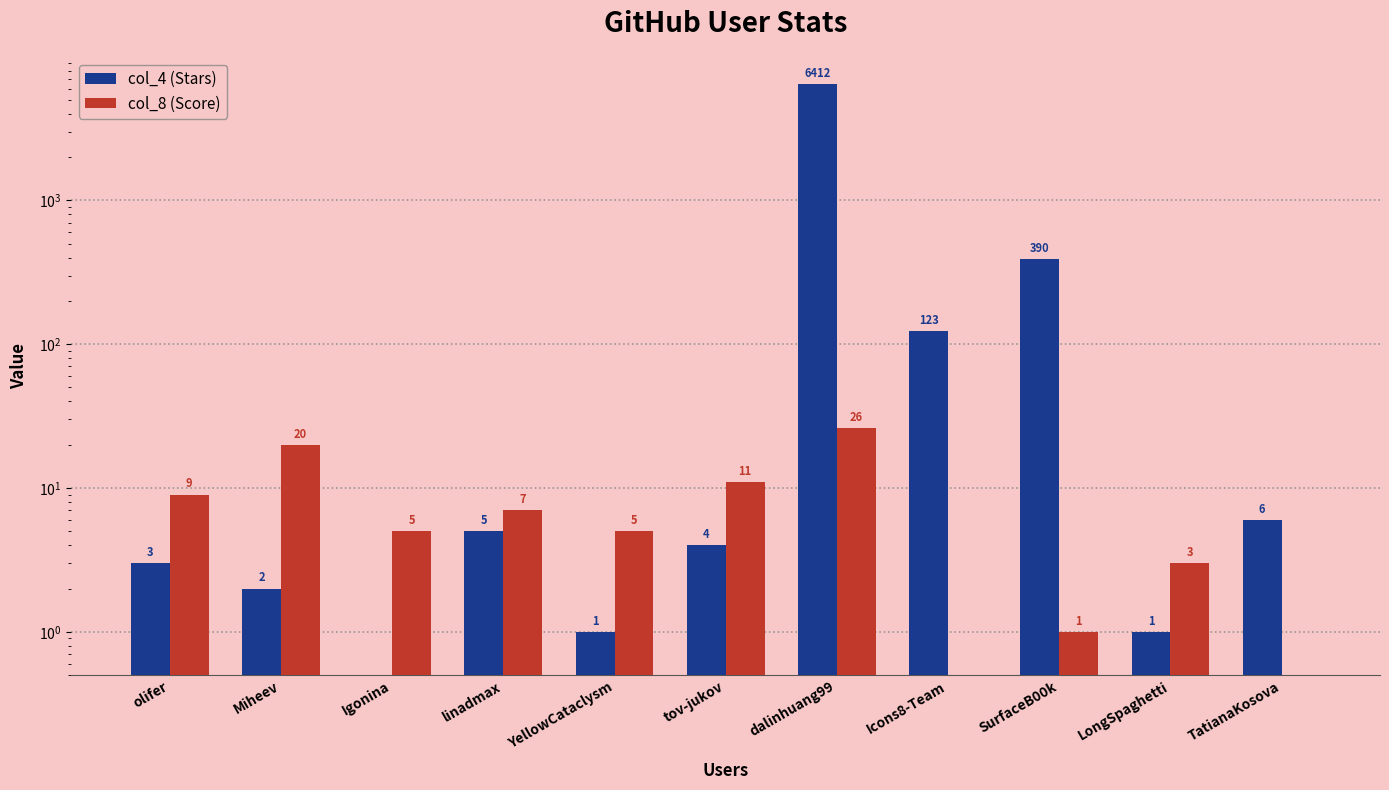

What is the difference between the highest and lowest values at Icons8-Team?

123